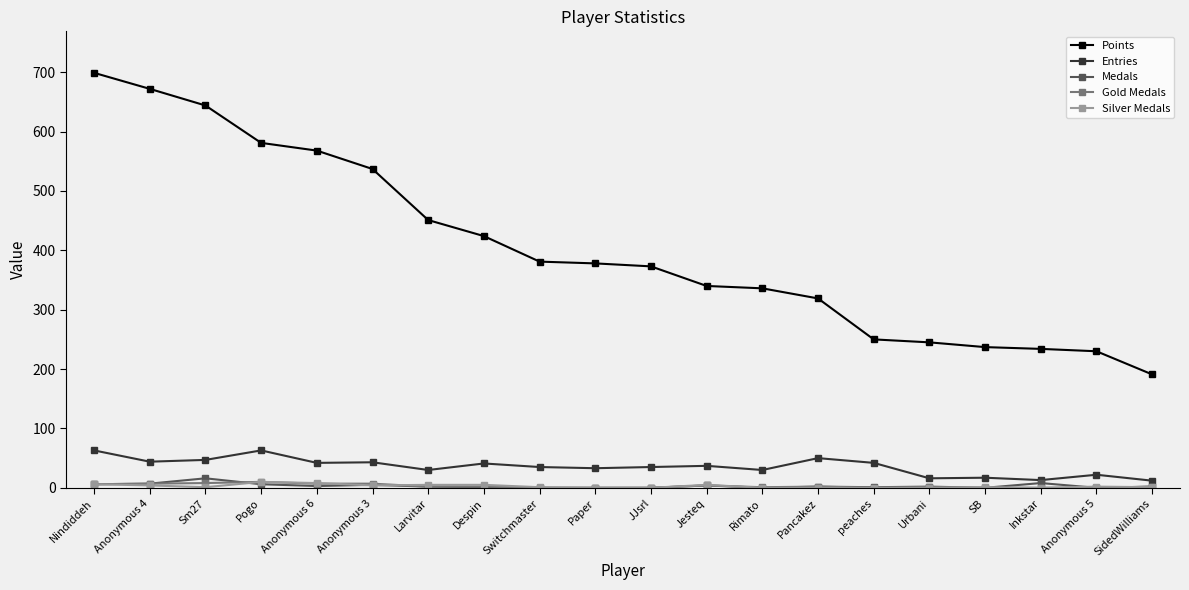

What is the value of the Medals point at the 4th from the left?

6